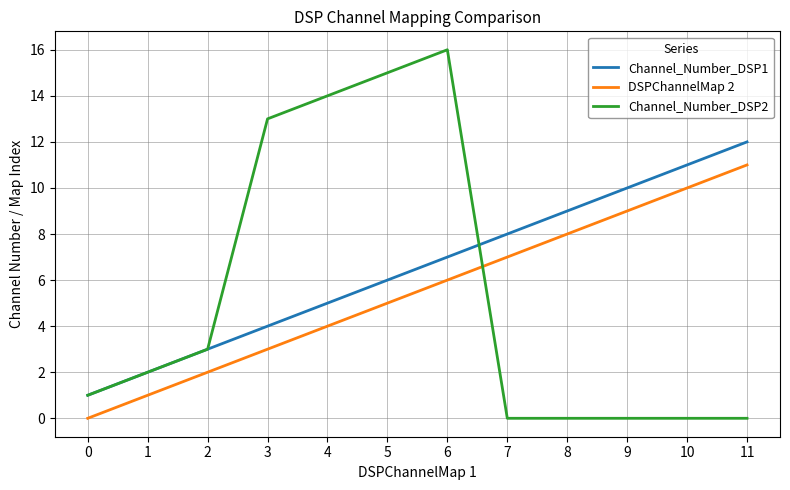

At how many categories does at least one series exceed 5?

9